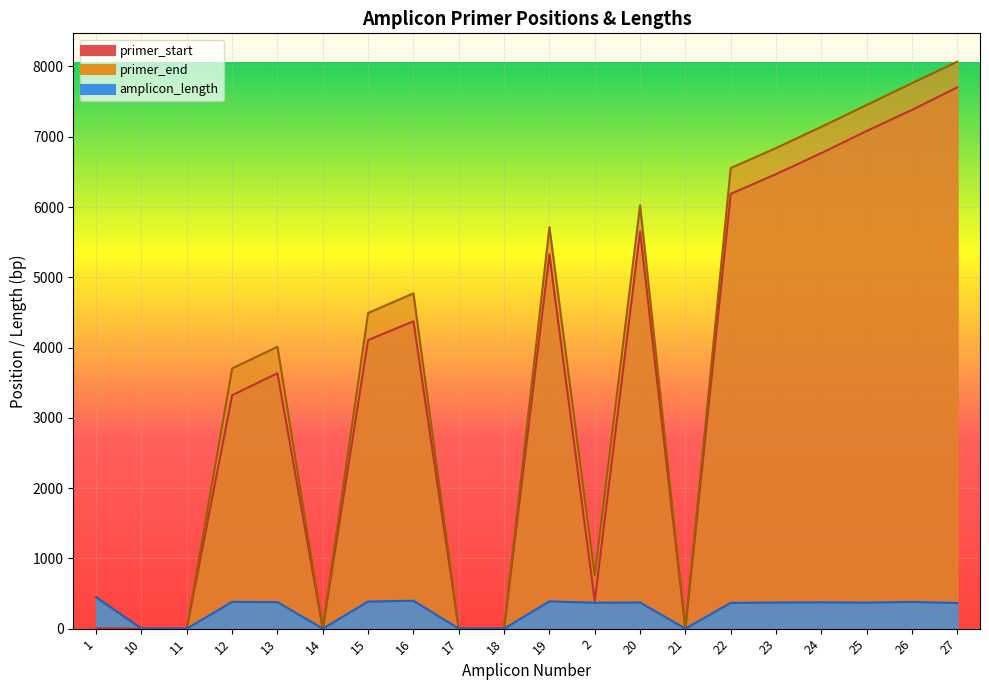

True or false: amplicon_length and primer_start intersect in this chart.

False